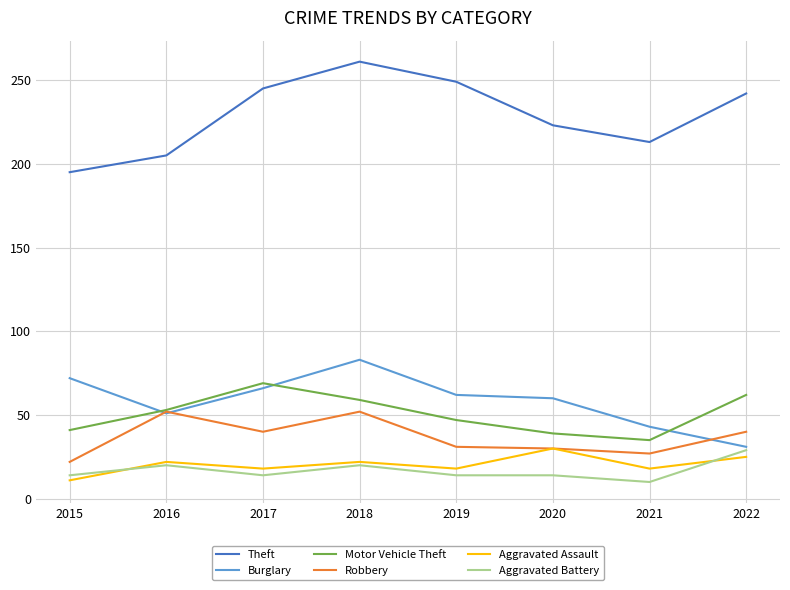

Which series has the largest total across all categories?

Theft